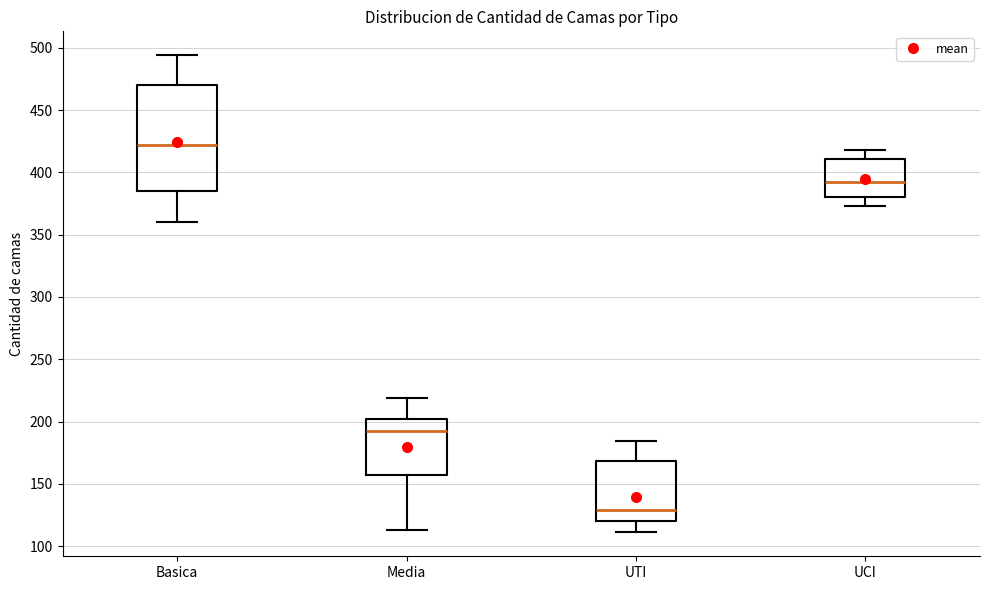

Which box's median line is the highest?

Basica